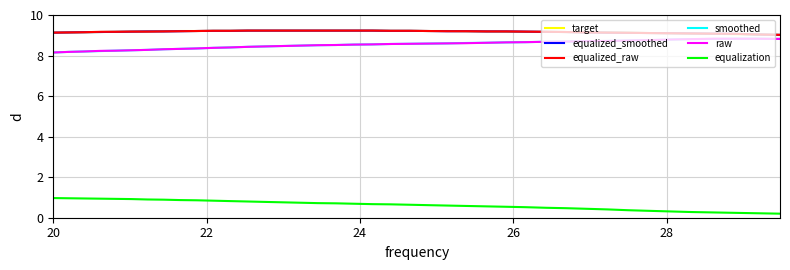

What is the sum of all equalized_raw values?

366.8